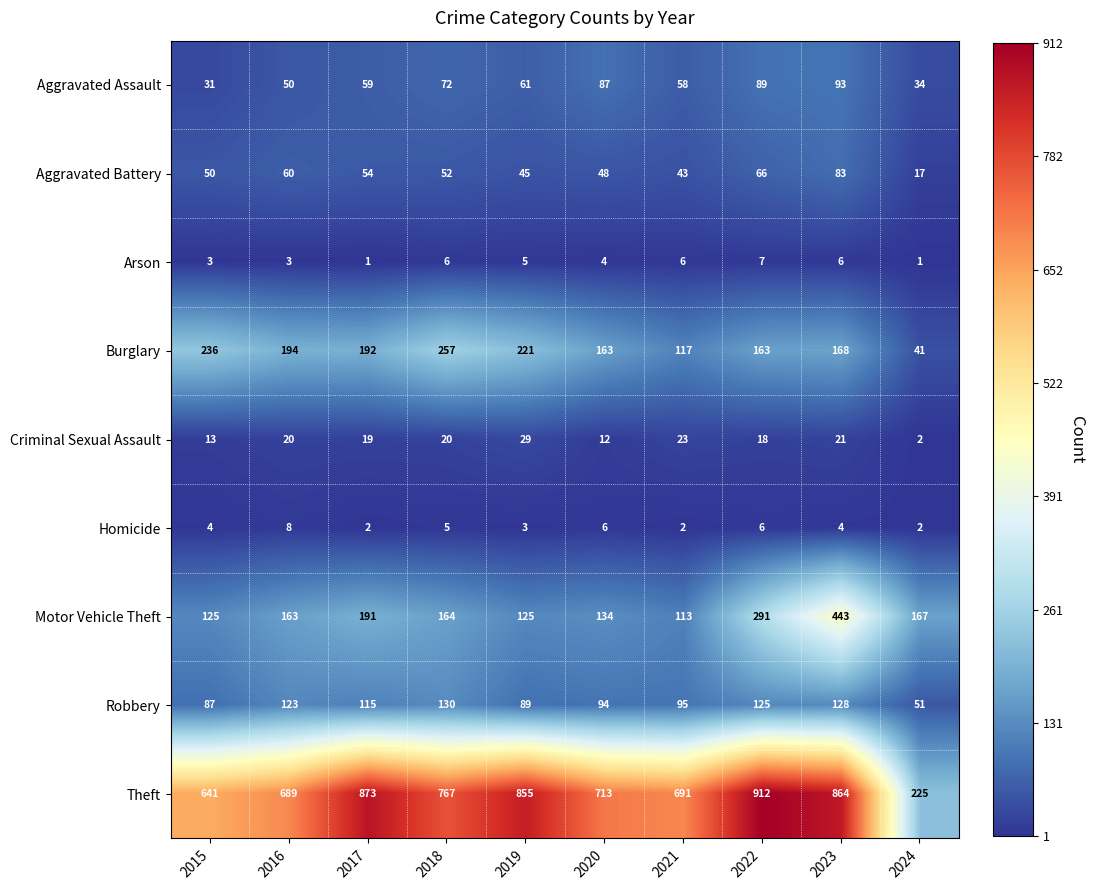

What is the approximate value of Theft at 2015, to the nearest 50?

650